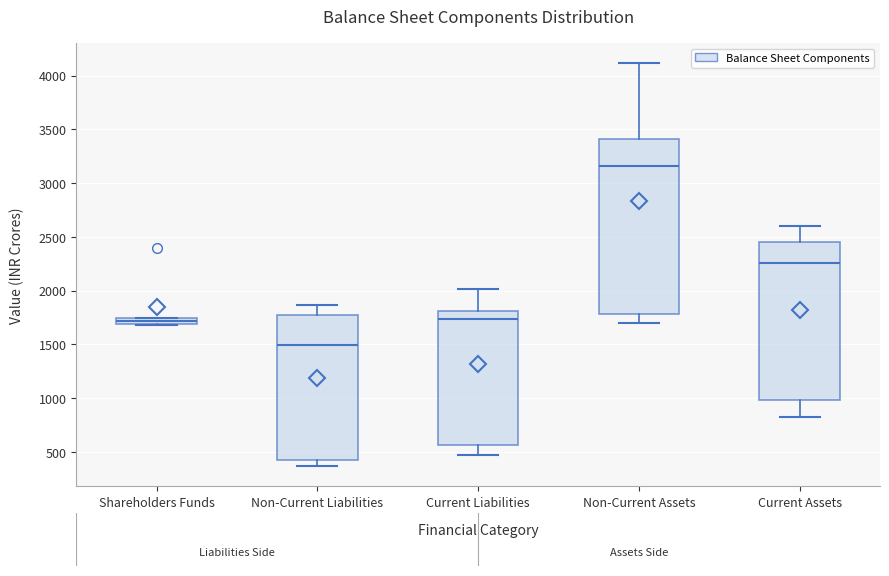

Where does the upper whisker of the box for Non-Current Assets end on the y-axis? The values are not printed on the chart, so give them approximately, as read against the axis.

4100